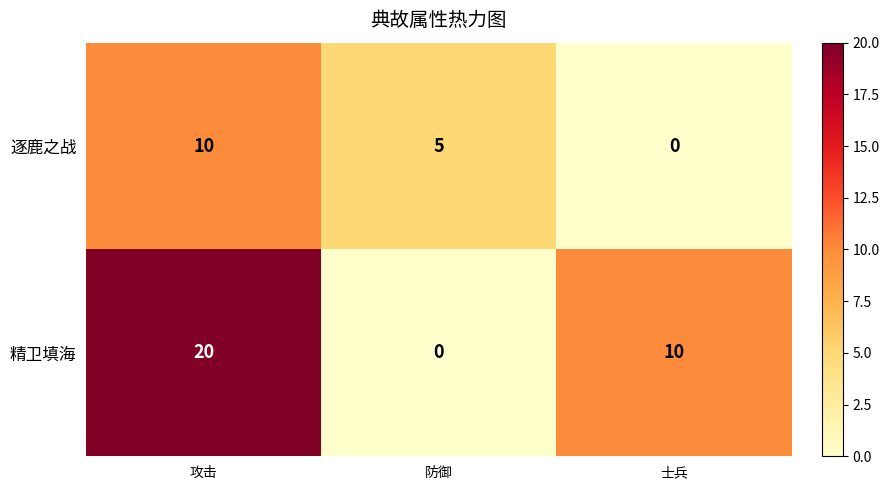

How many distinct data groups are displayed?

2